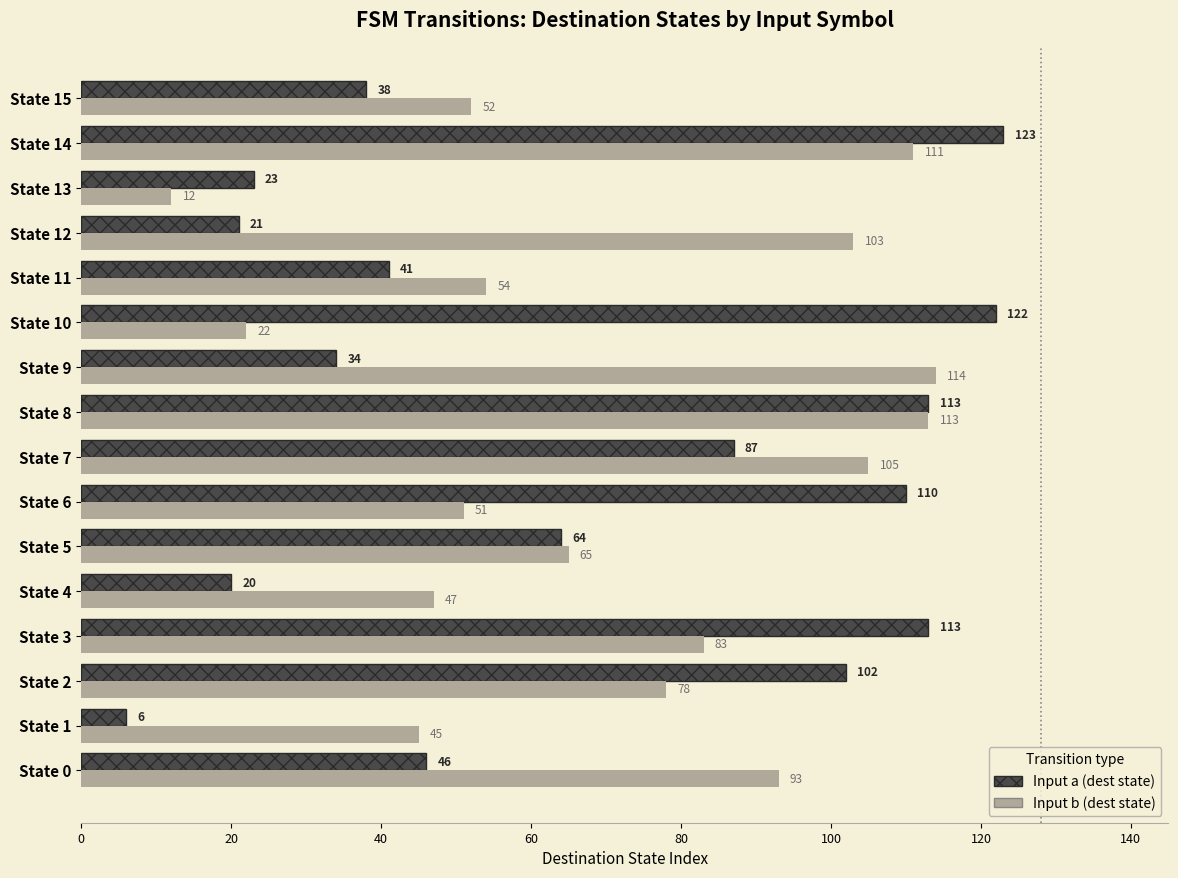

Which category has the highest value across all series?

State 14